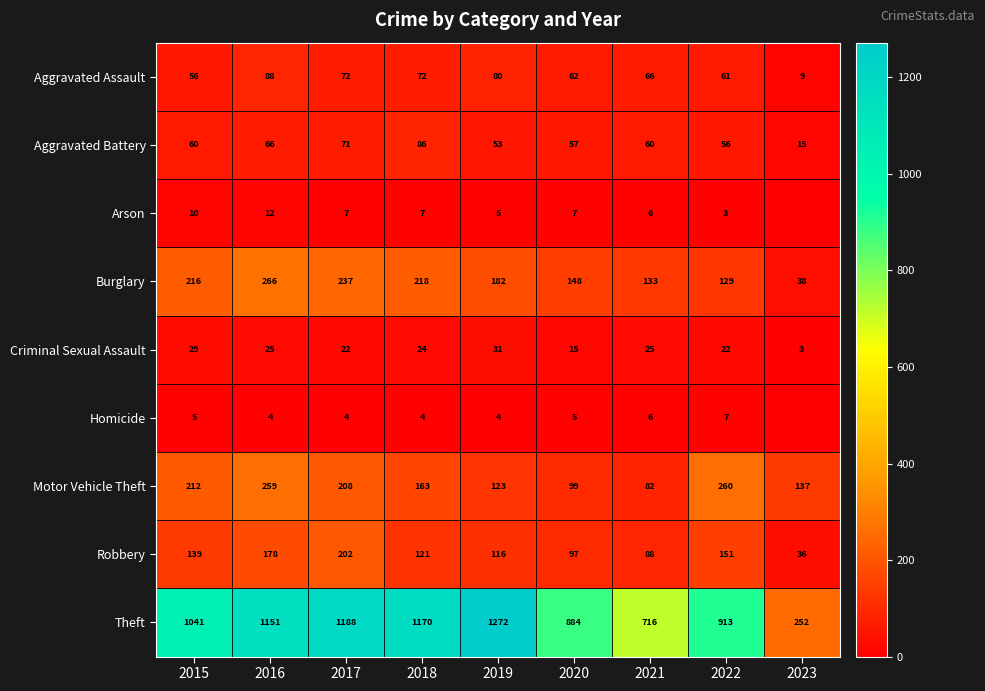

The value of Theft at 2020 is 884. True or false?

True